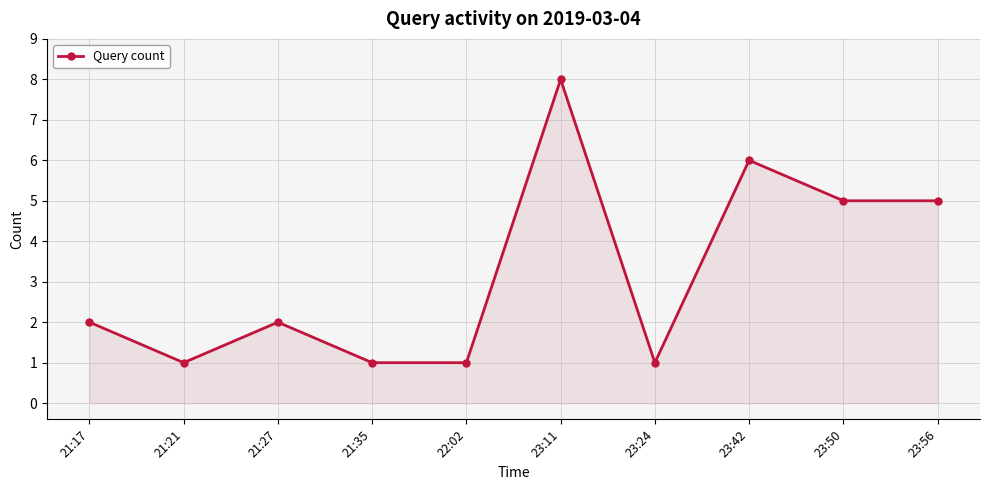

What is the approximate value at 23:11?

8